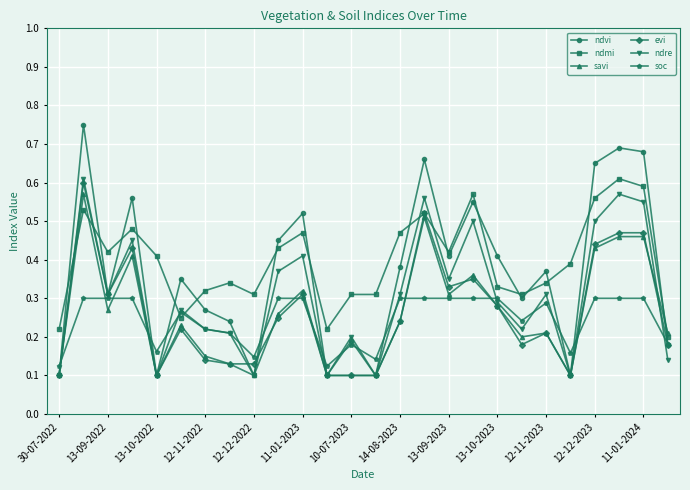

True or false: evi has more than 0 points higher than both neighbors.

True